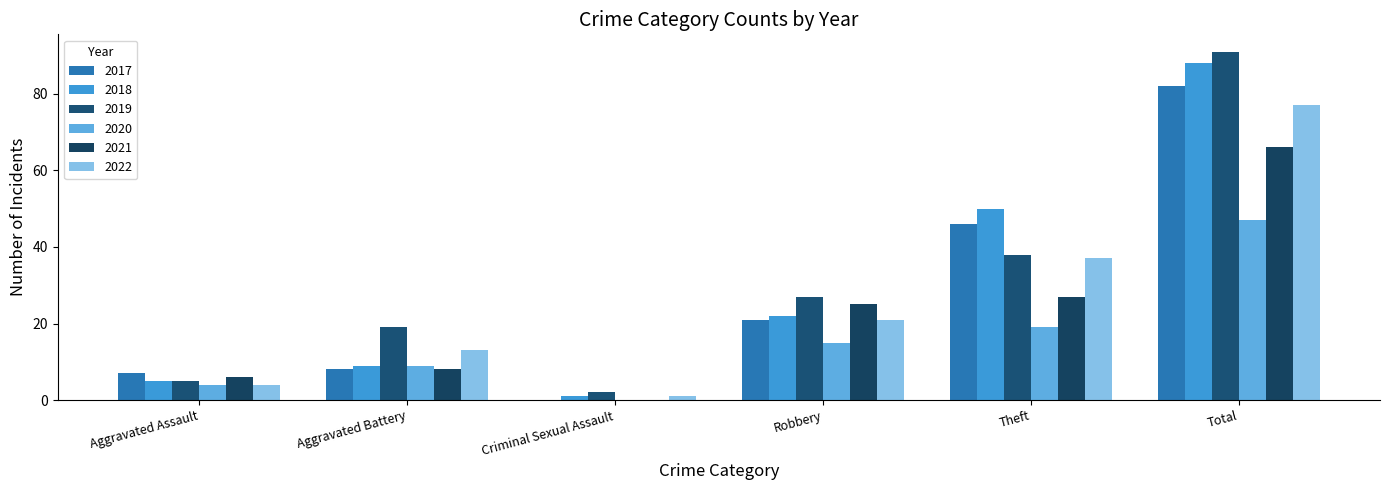

What is the difference between the maximum and minimum values in the 2020 series?

47